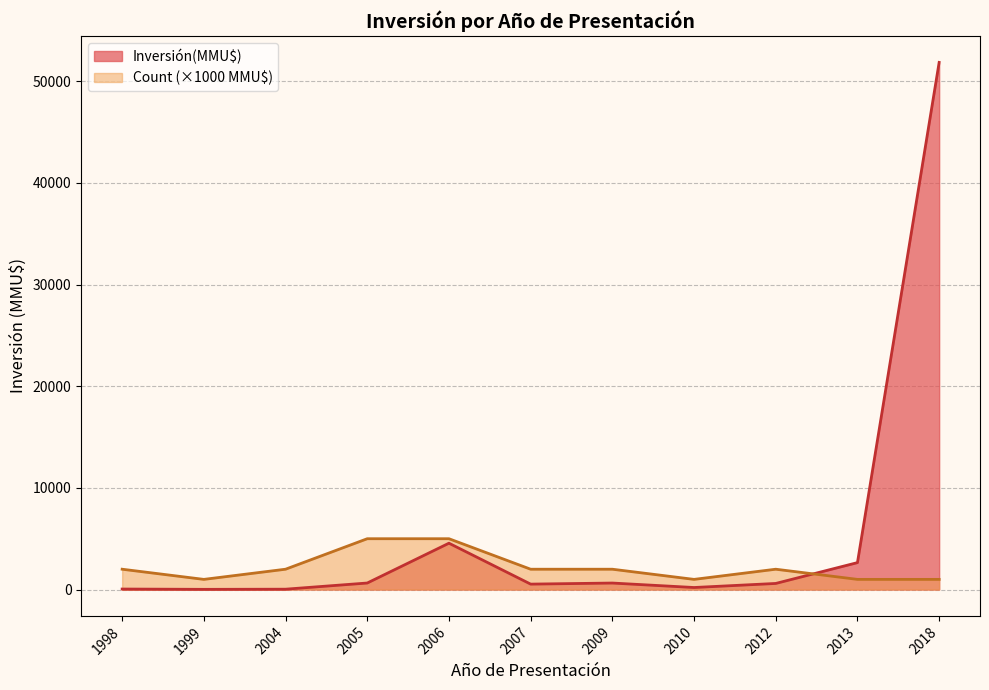

Which label corresponds to the smallest value in the chart?

2004